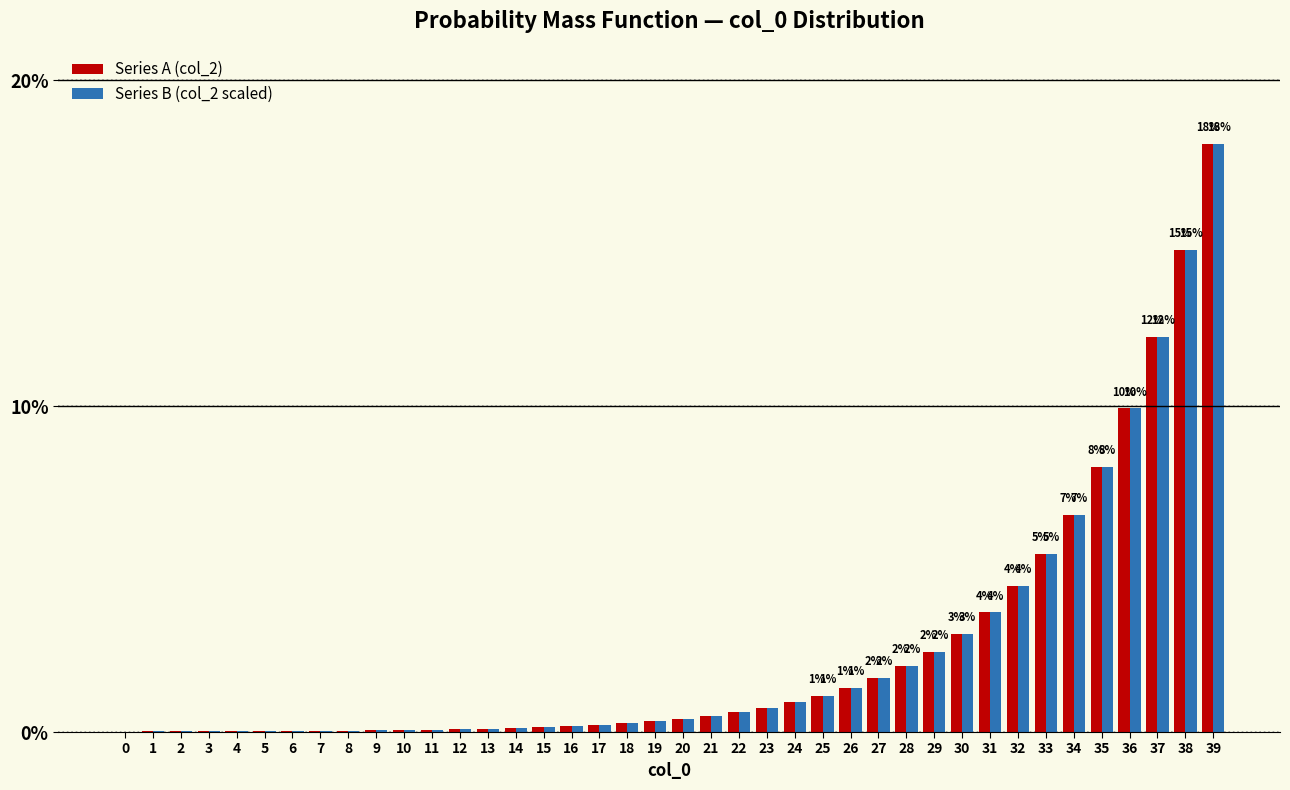

At which category is the sum across all series the highest?

39